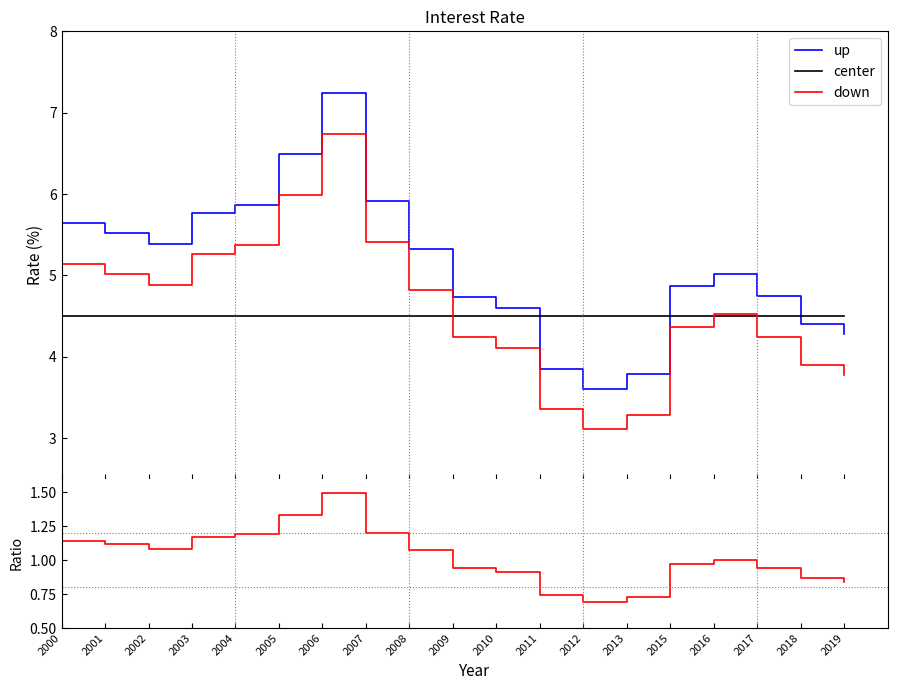

Is the value of down at 2009 greater than the value of up at 2005?

No